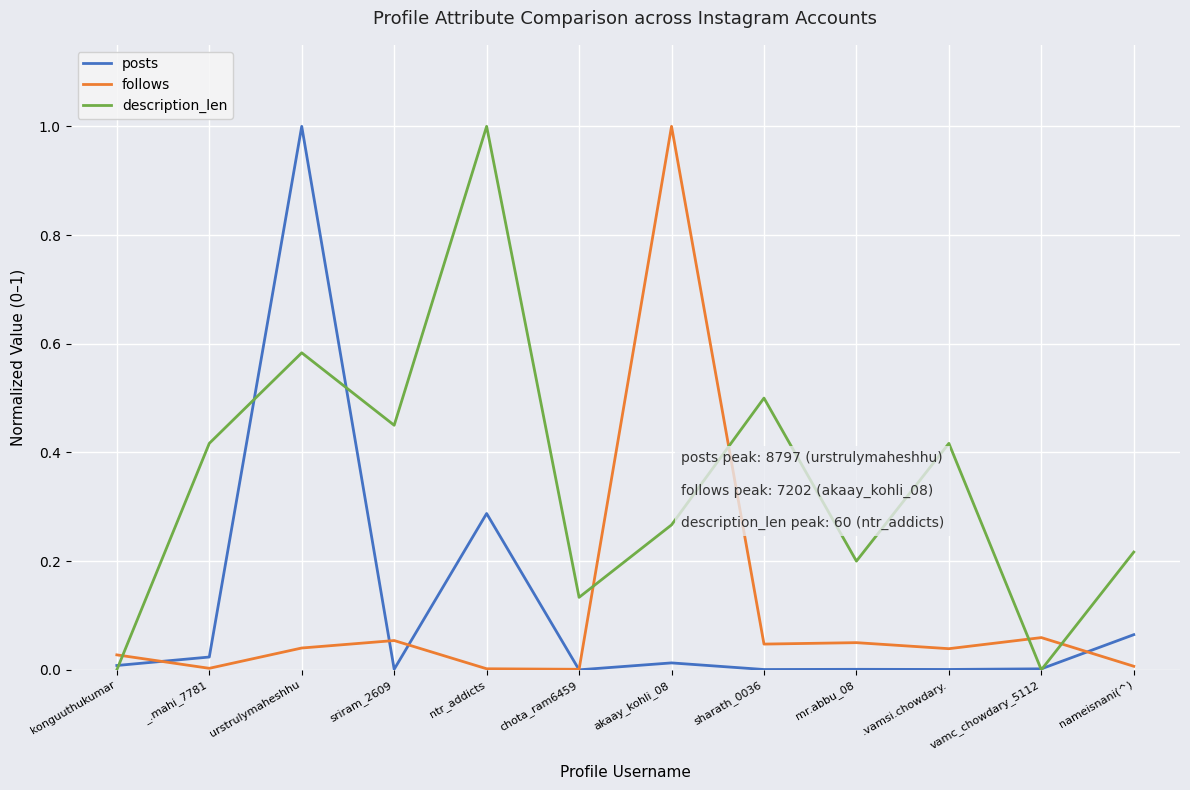

At which category does description_len reach its first local peak?

urstrulymaheshhu